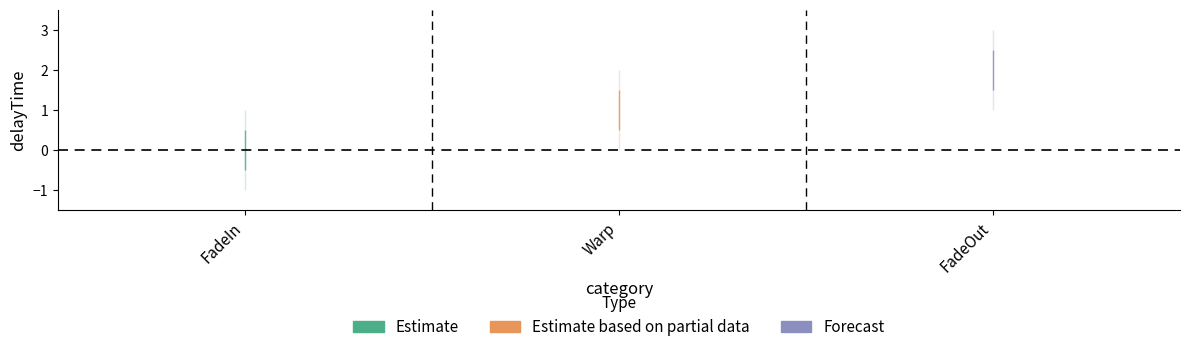

Which has a higher value, Warp or FadeOut?

FadeOut